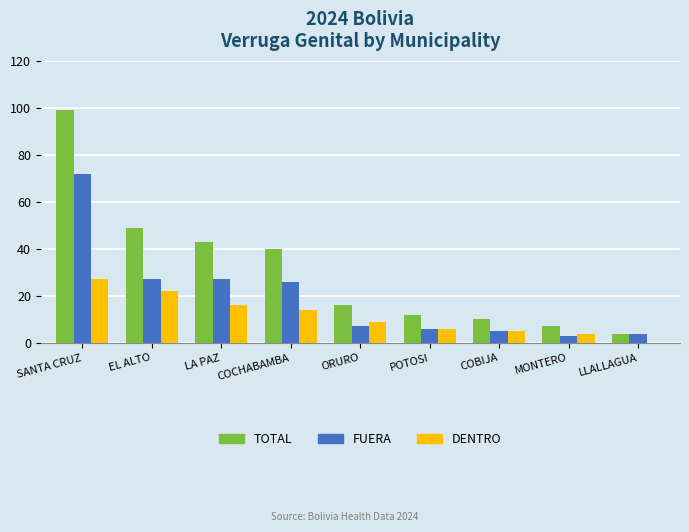

Which series has the largest total across all categories?

TOTAL